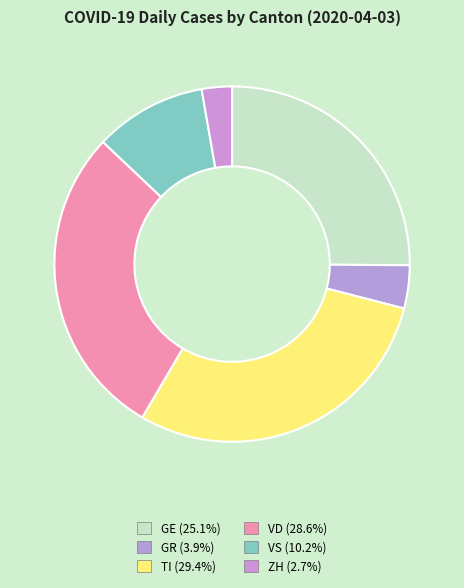

Which slice is the largest?

TI